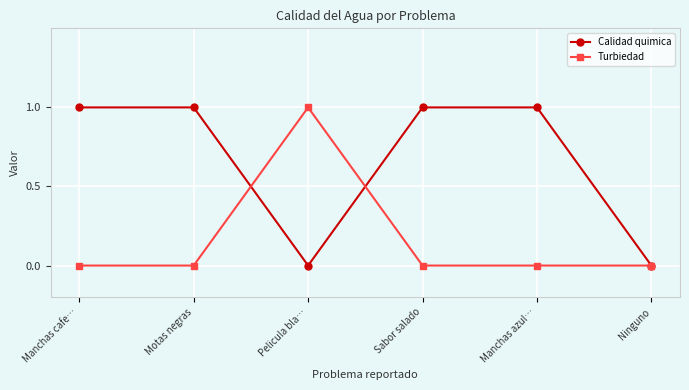

What are all the series names shown in the legend?

Calidad quimica, Turbiedad